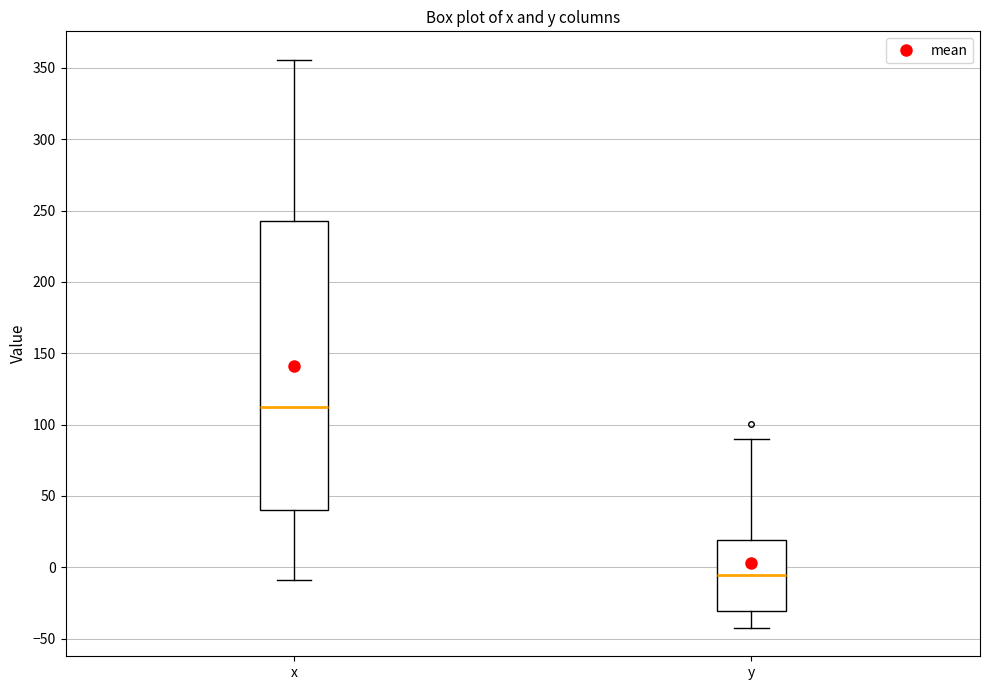

Reading left to right, read every box against the y-axis: the position of its median line, the range the box covers, and the ends of its whiskers. The values are not printed on the chart, so give them approximately, as read against the axis.

x: median 110, box 40 to 245, whiskers -10 to 355
y: median -5, box -30 to 20, whiskers -40 to 90